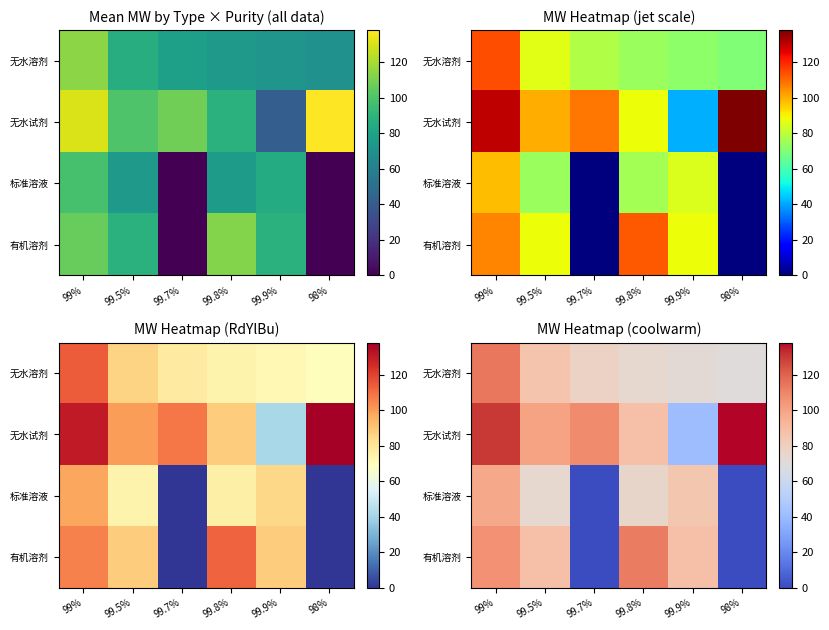

What is the average value of the 无水溶剂 series?

82.5